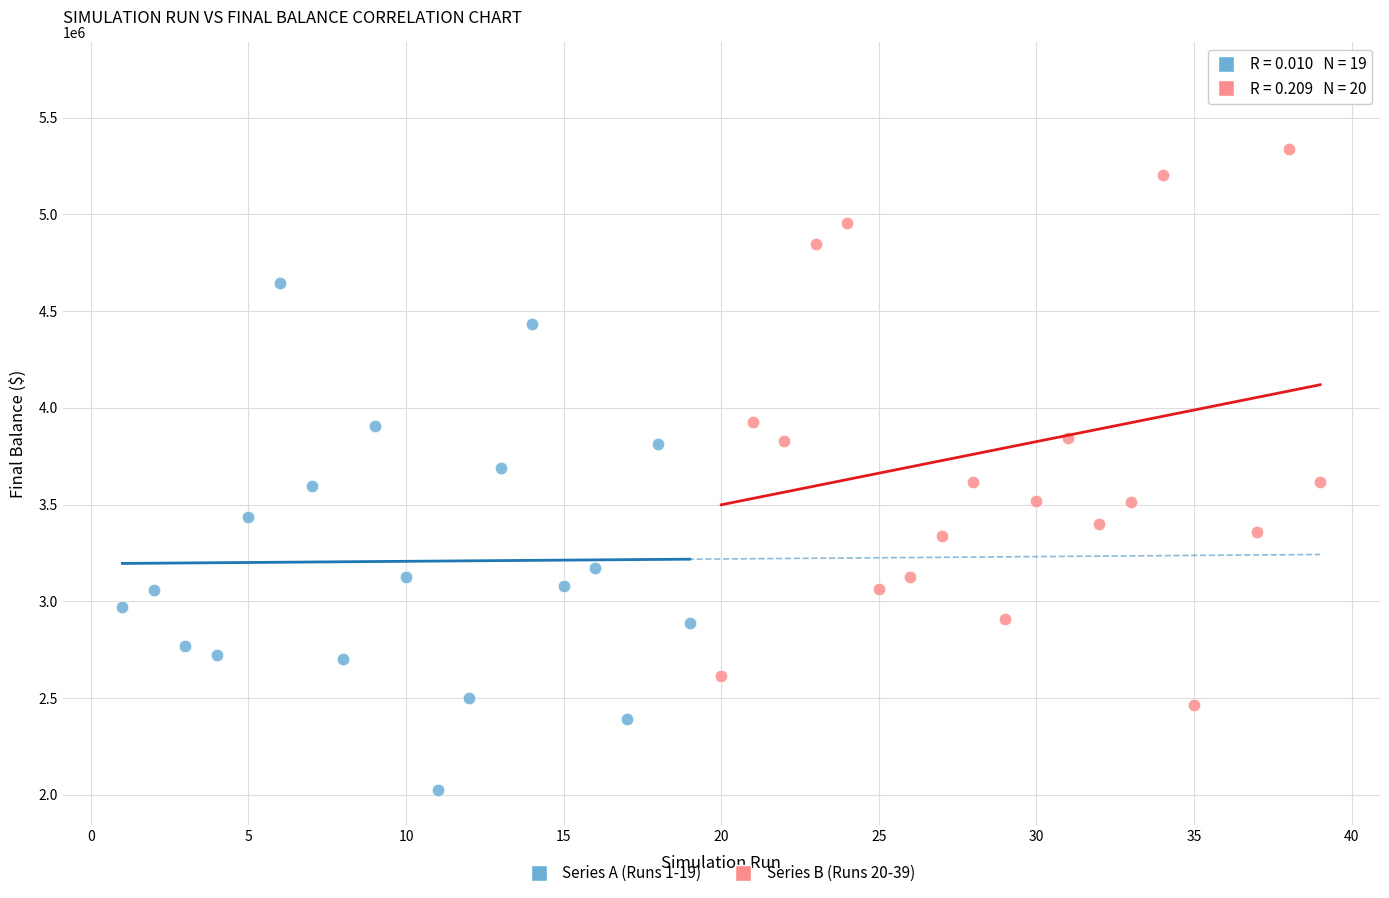

Which series contains the highest Y value?

Series B (Runs 20-39)